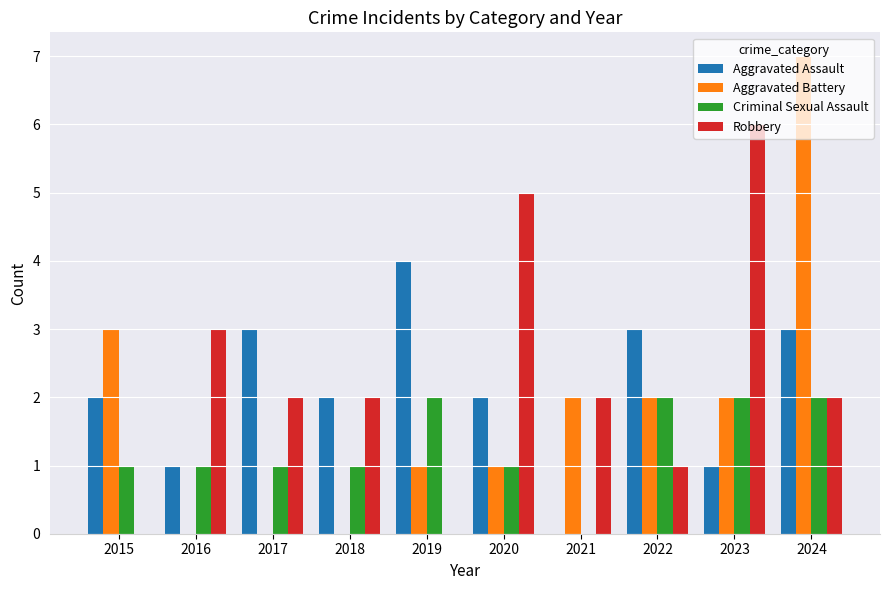

How many groups of bars are there?

10